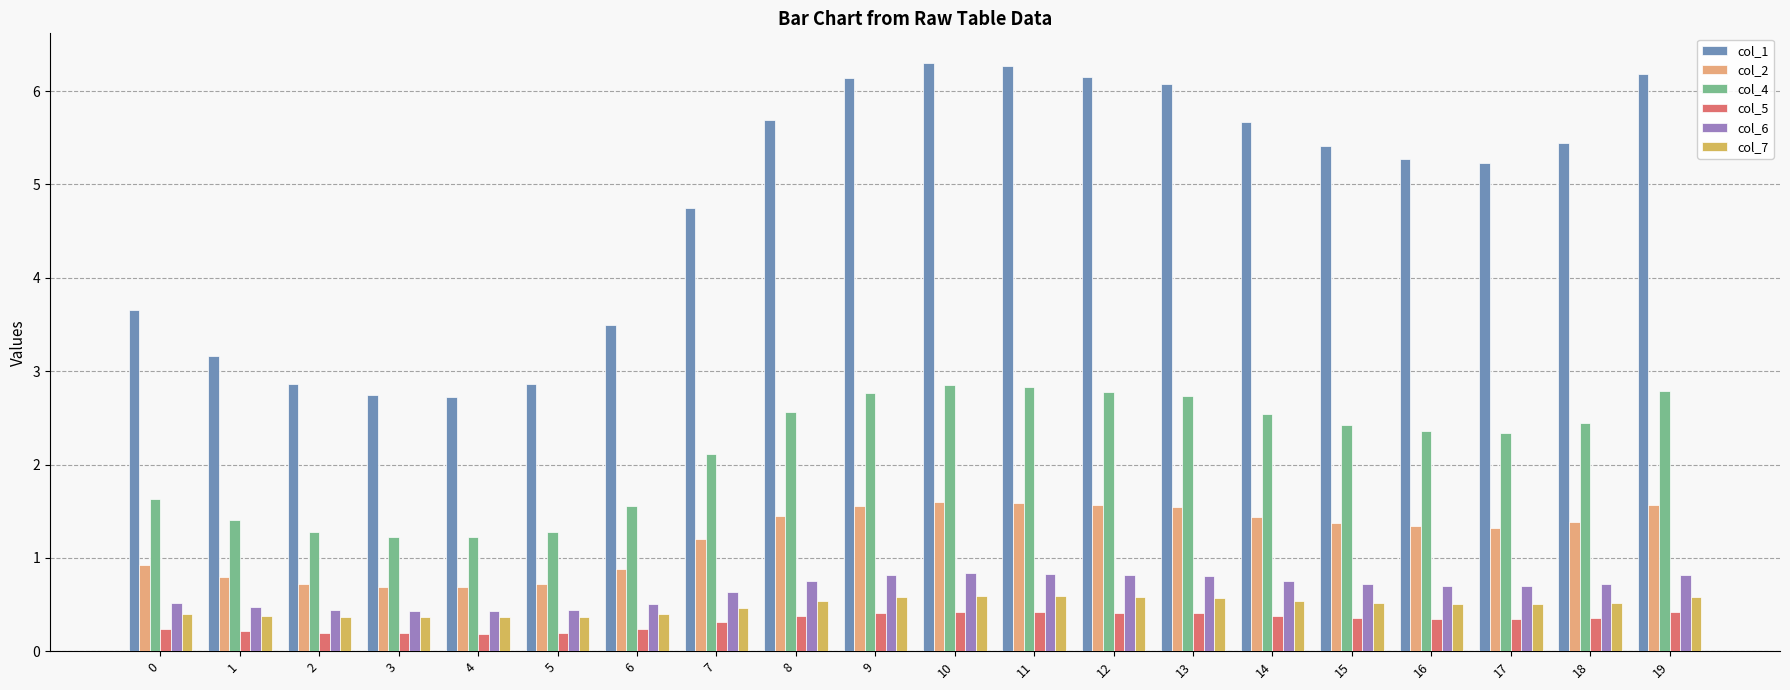

What is the highest value of the col_7 series?

0.6